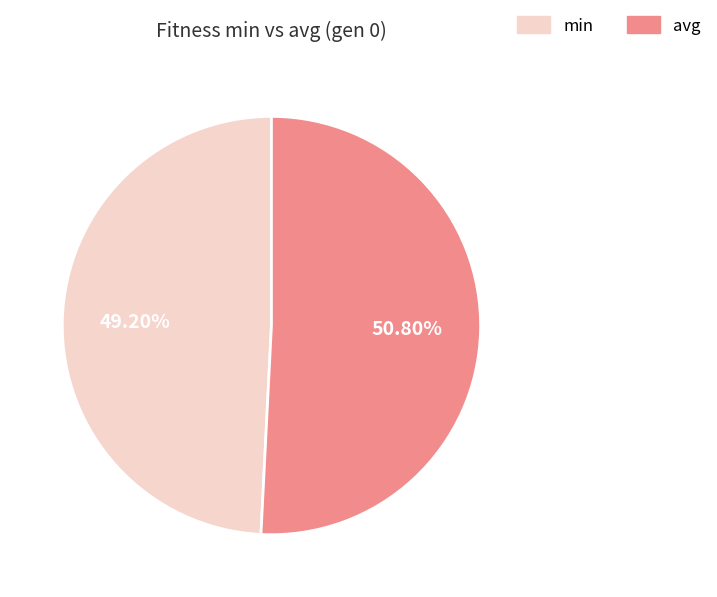

Does any single category account for the majority?

Yes